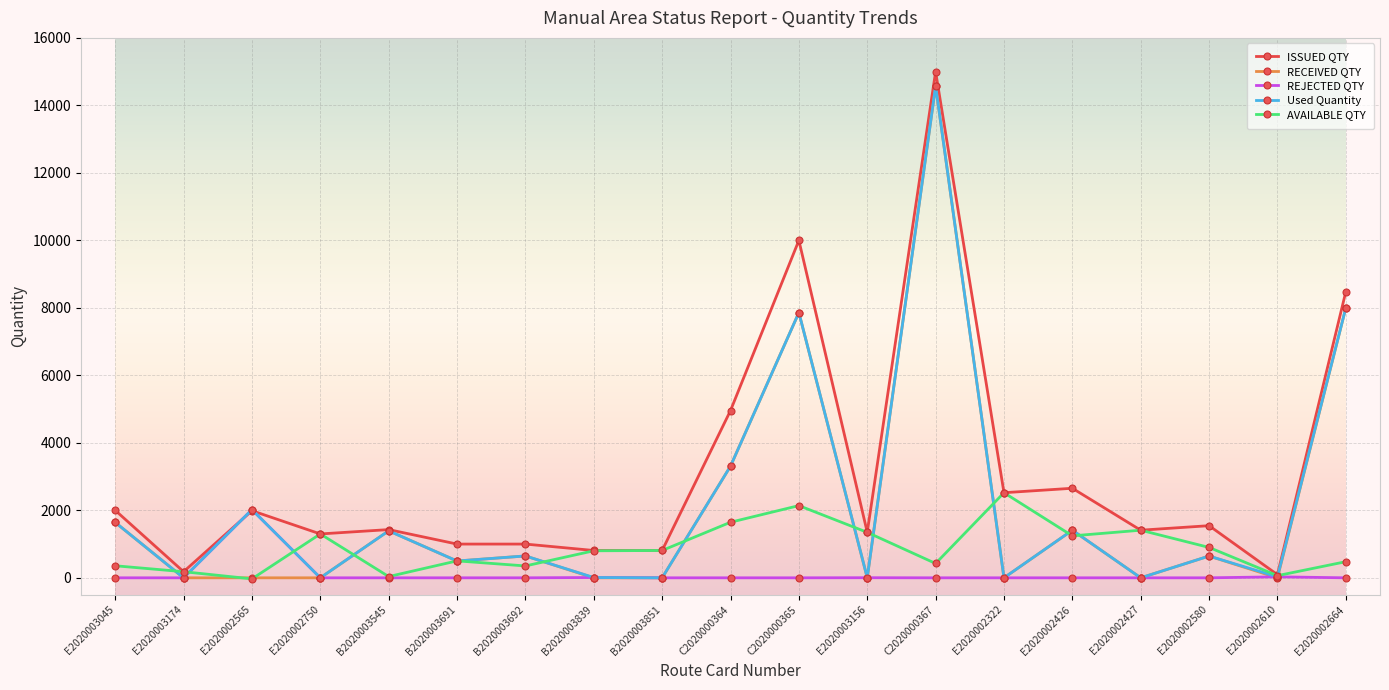

At which category is the sum across all series the highest?

C2020000367